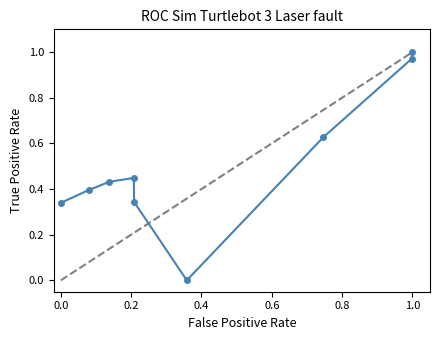

What is the sum of all values?

4.6